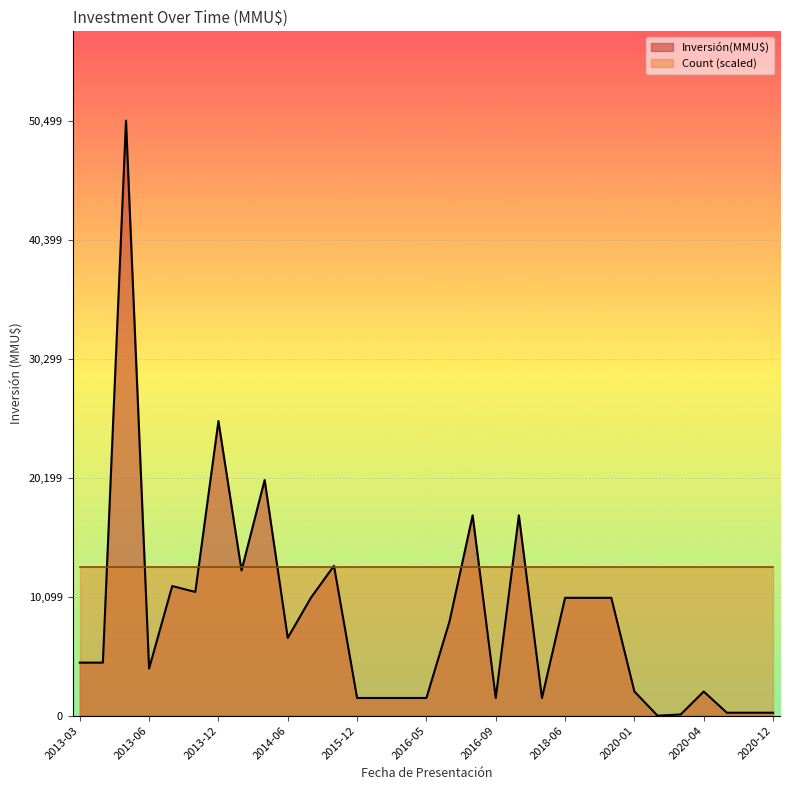

What is the change in value from 2013-03 to 2018-06?

+5500